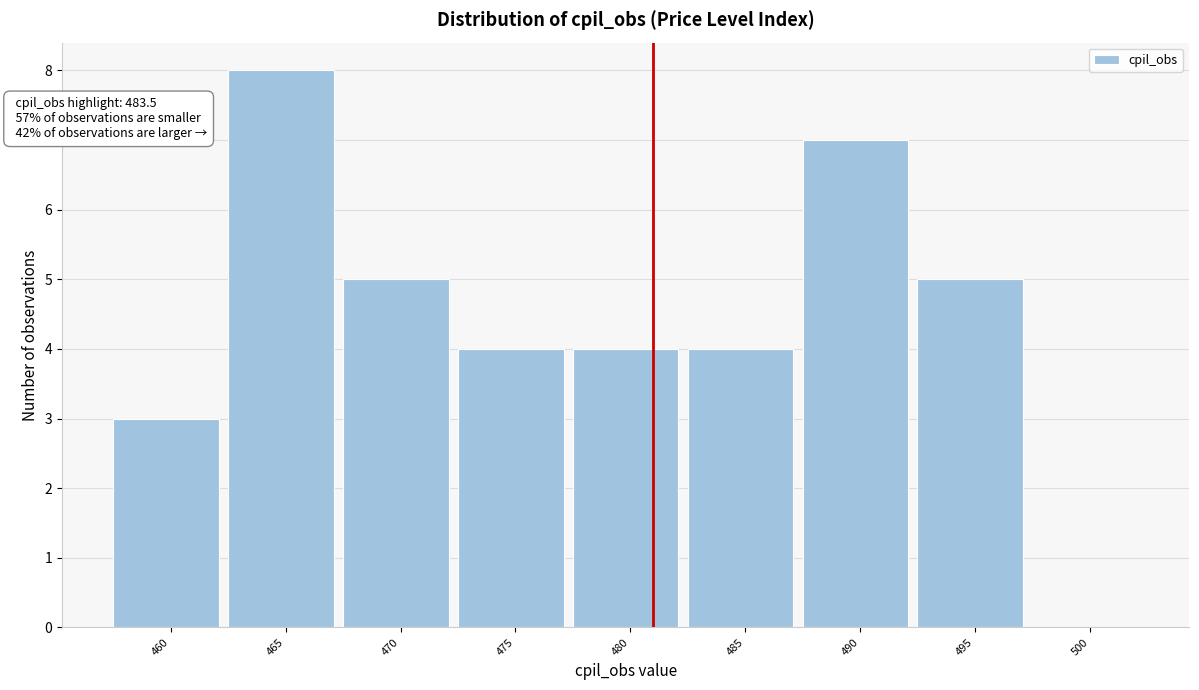

Reading left to right, extract all data points from this chart.

460=3	465=8	470=5	475=4	480=4	485=4	490=7	495=5	500=0